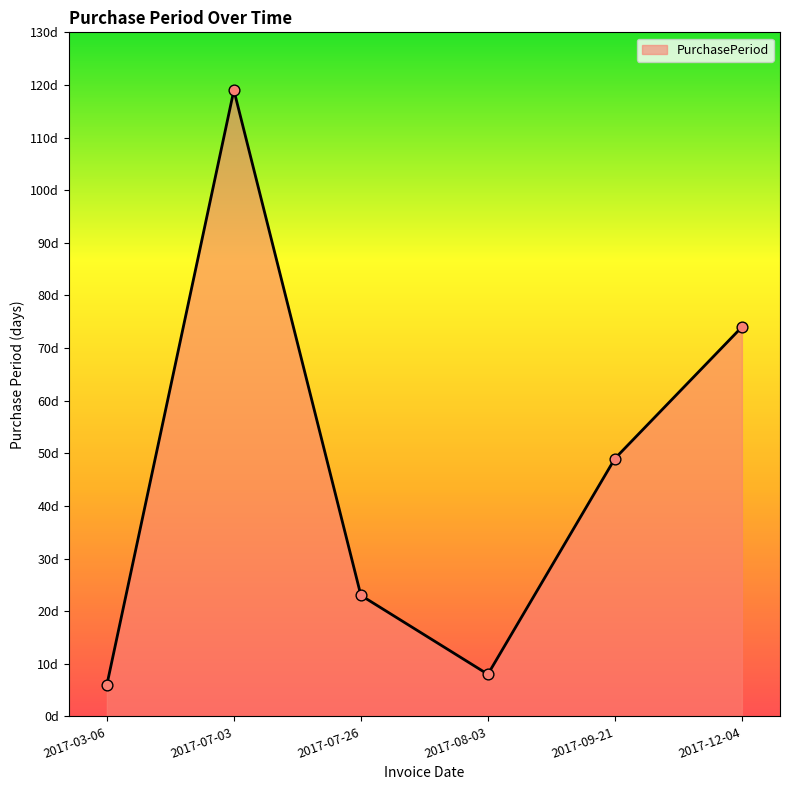

What is the change in value from 2017-07-03 to 2017-08-03?

-111